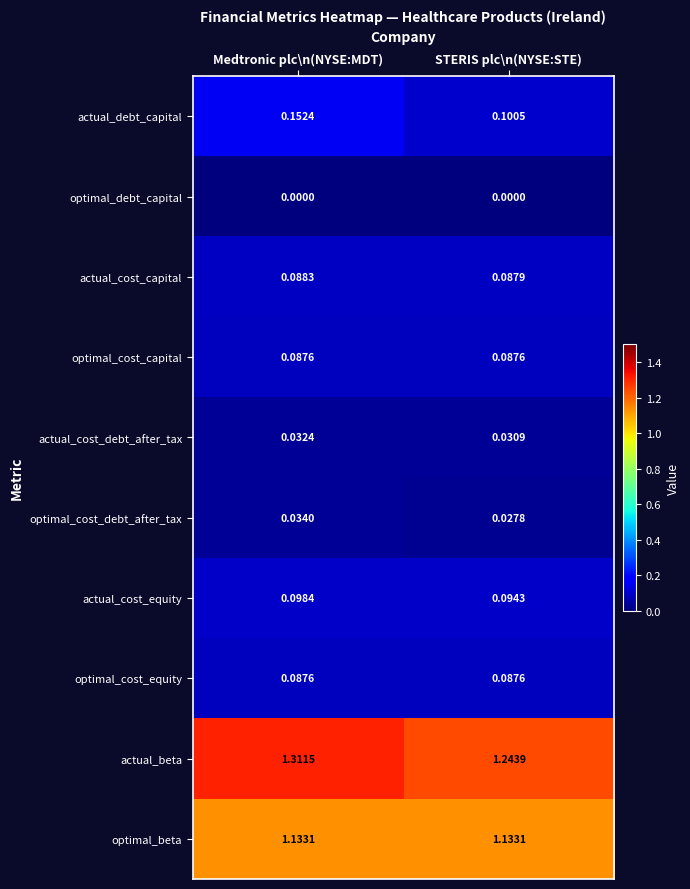

Where is actual_debt_capital nearest to the value 0?

STERIS plc\n(NYSE:STE)